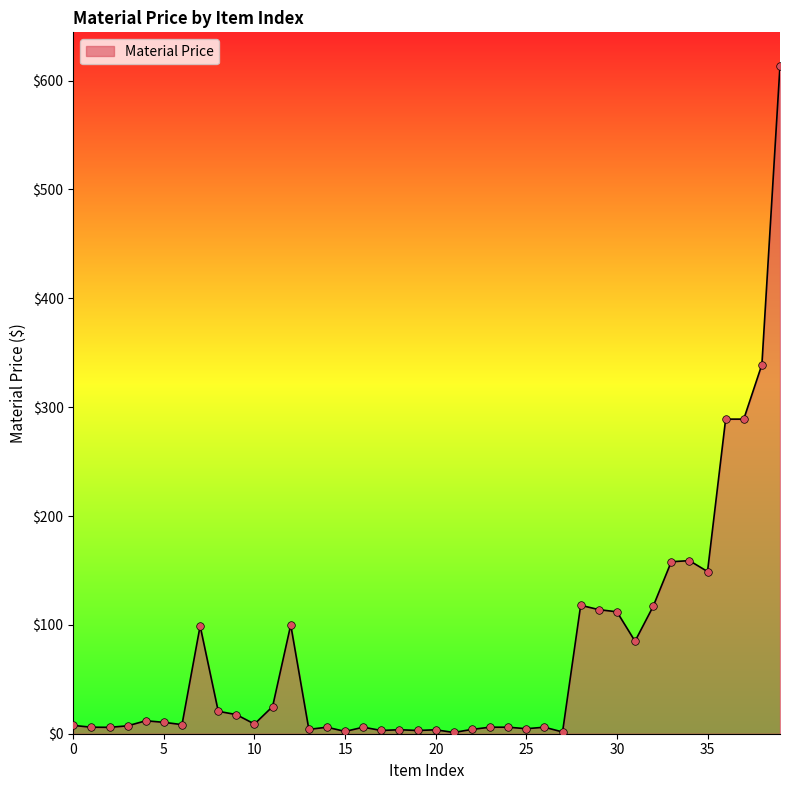

What is the difference between the maximum and minimum values?

612.5